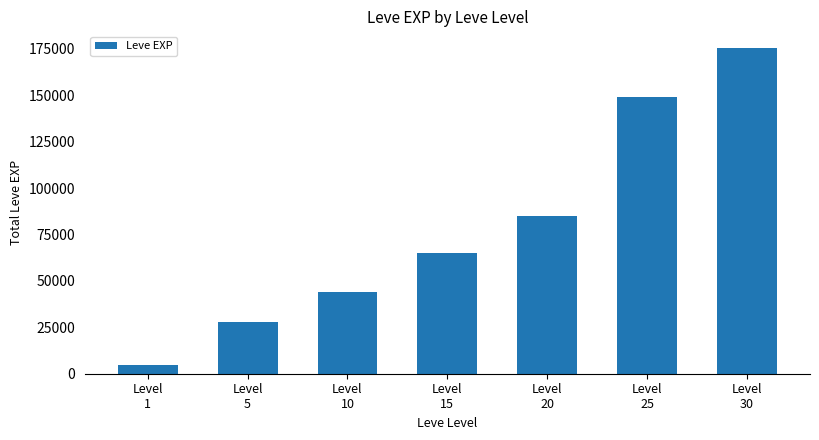

How many bars are there in total?

7